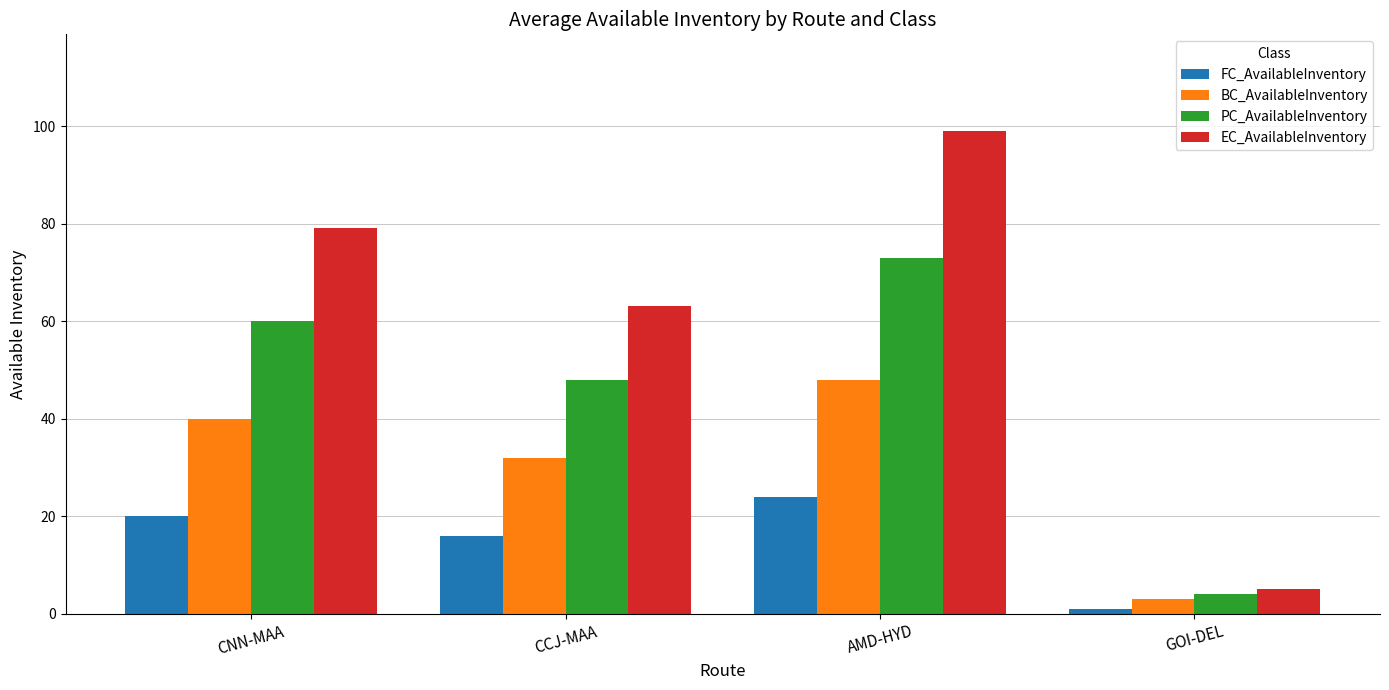

What is the maximum value for BC_AvailableInventory?

48